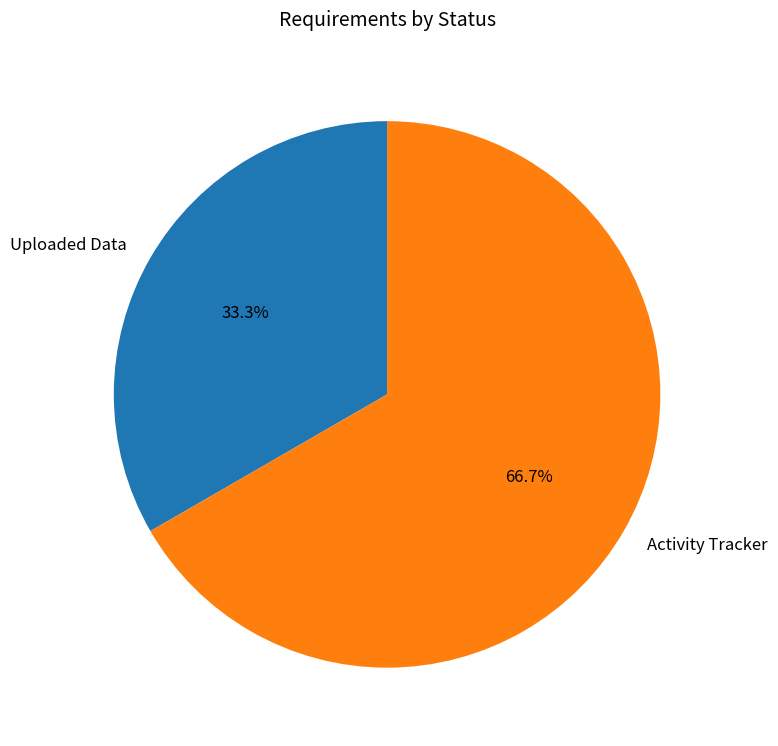

To the nearest percent, what percentage of the pie is Uploaded Data?

33%